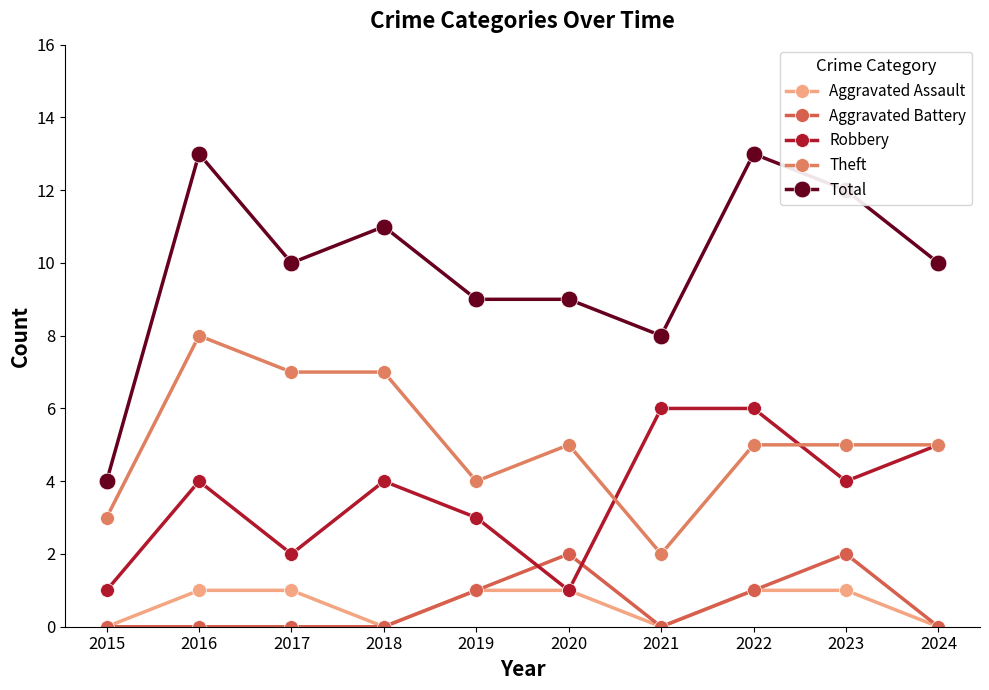

How many lines are shown in the chart?

5